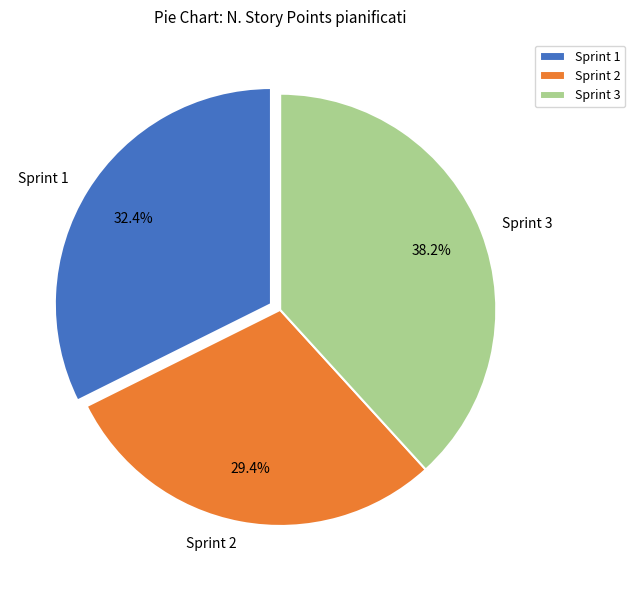

To the nearest percent, what is the difference between the largest and smallest slice percentages?

9%